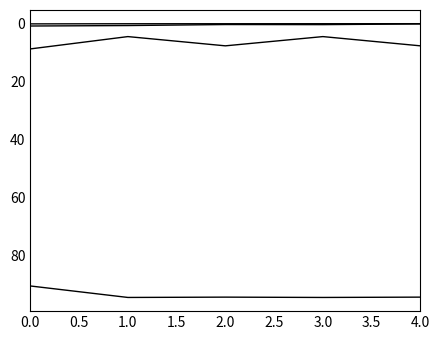

Does the chart display data point markers on the line(s)?

No